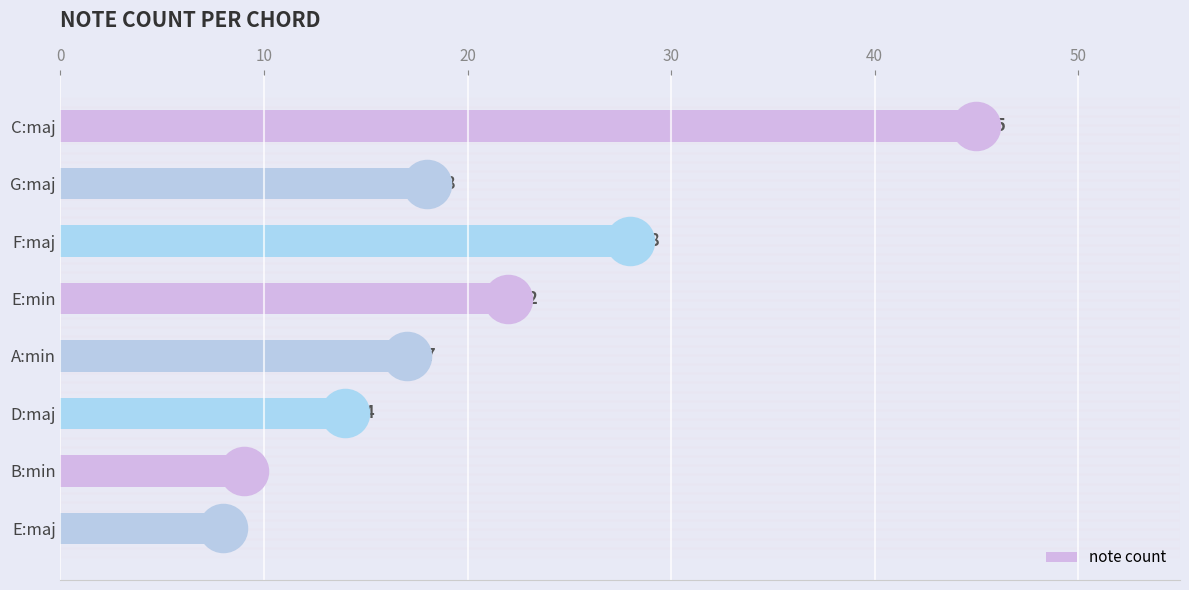

Rank the categories by note count value from lowest to highest.

E:maj, B:min, D:maj, A:min, G:maj, E:min, F:maj, C:maj